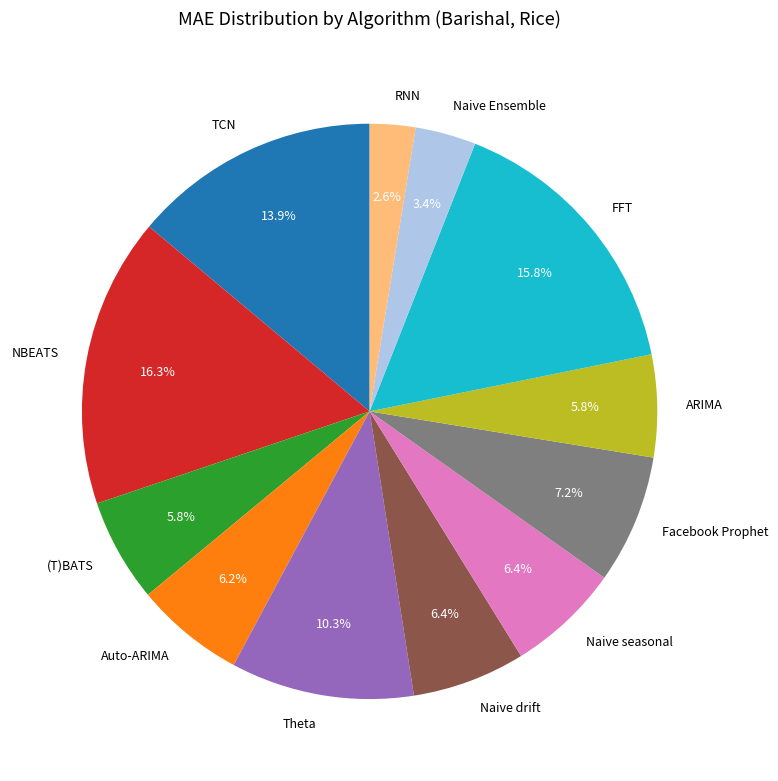

To the nearest percent, what portion does (T)BATS represent?

6%